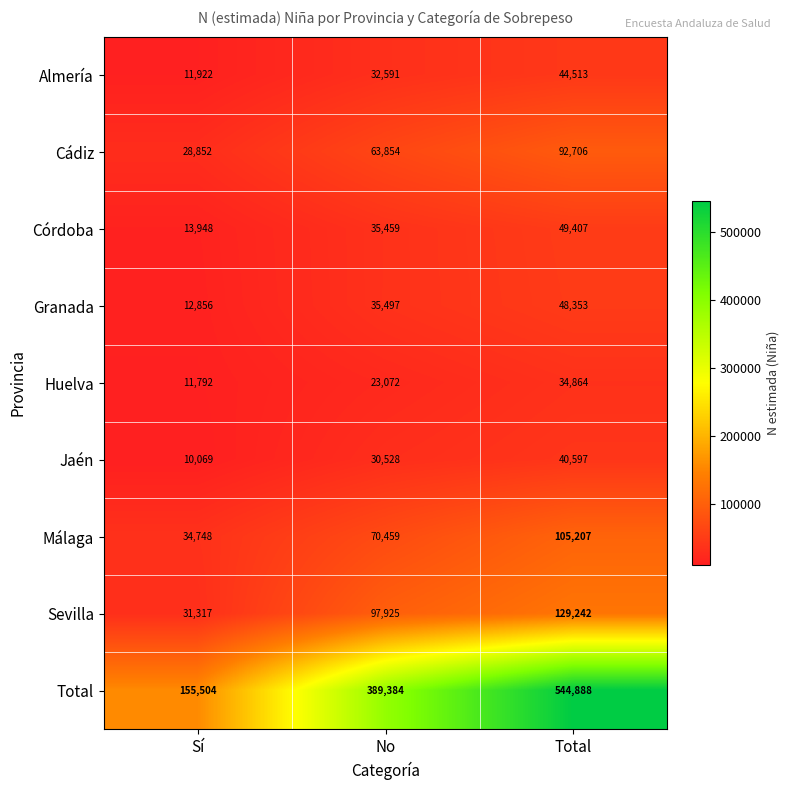

What is the difference between the Granada values at Sí and No?

22641